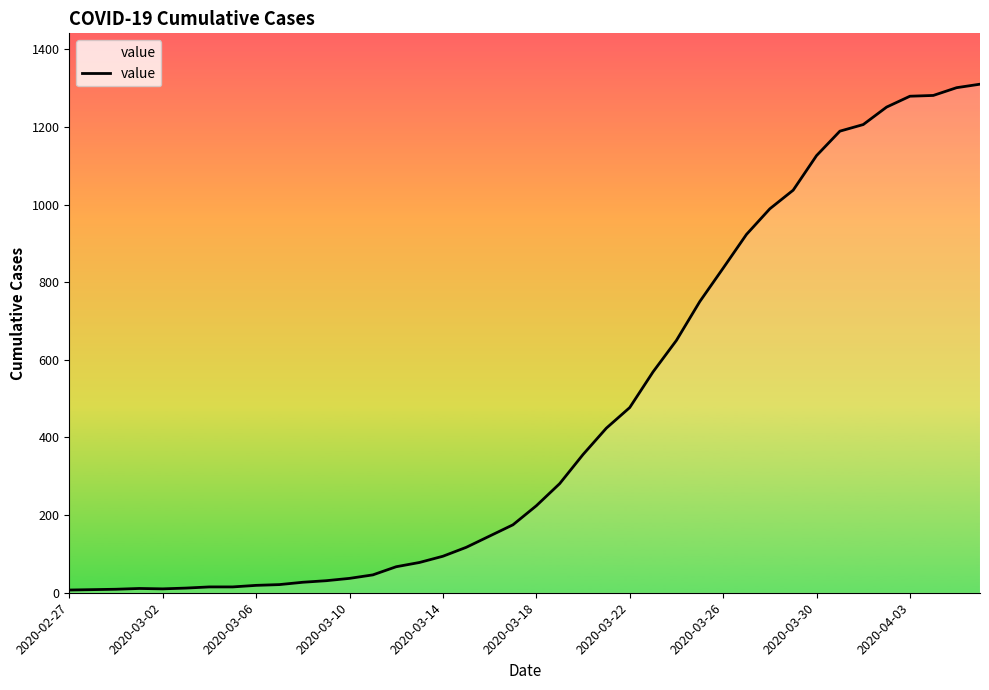

How many lines are shown in the chart?

1